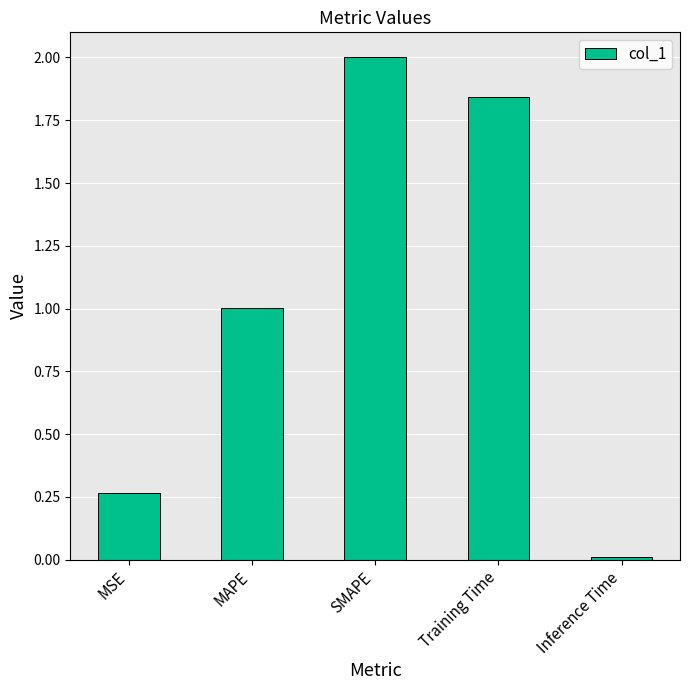

How many values exceed 1?

3